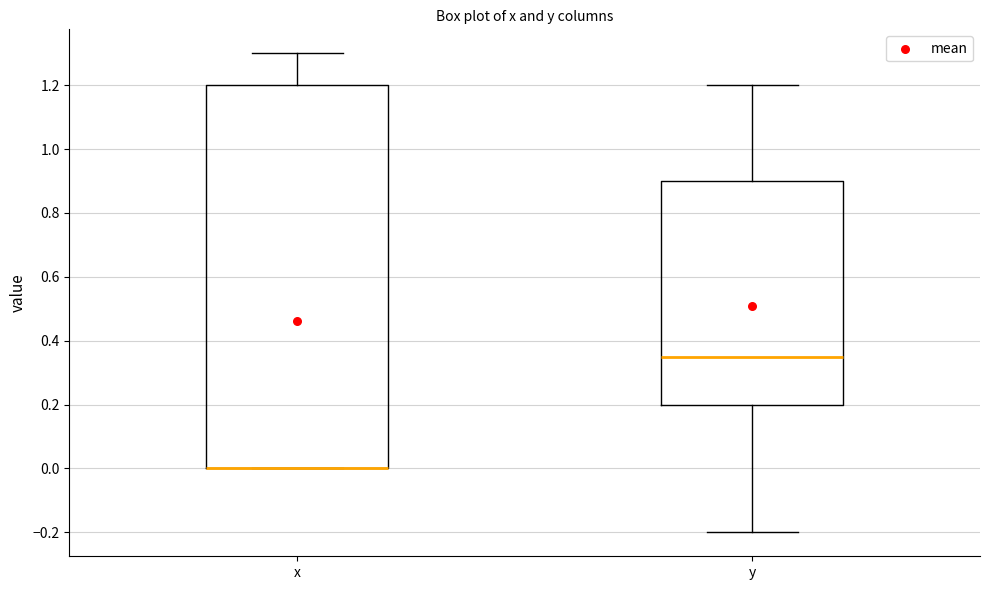

Which box is the tallest, from its lower edge to its upper edge?

x